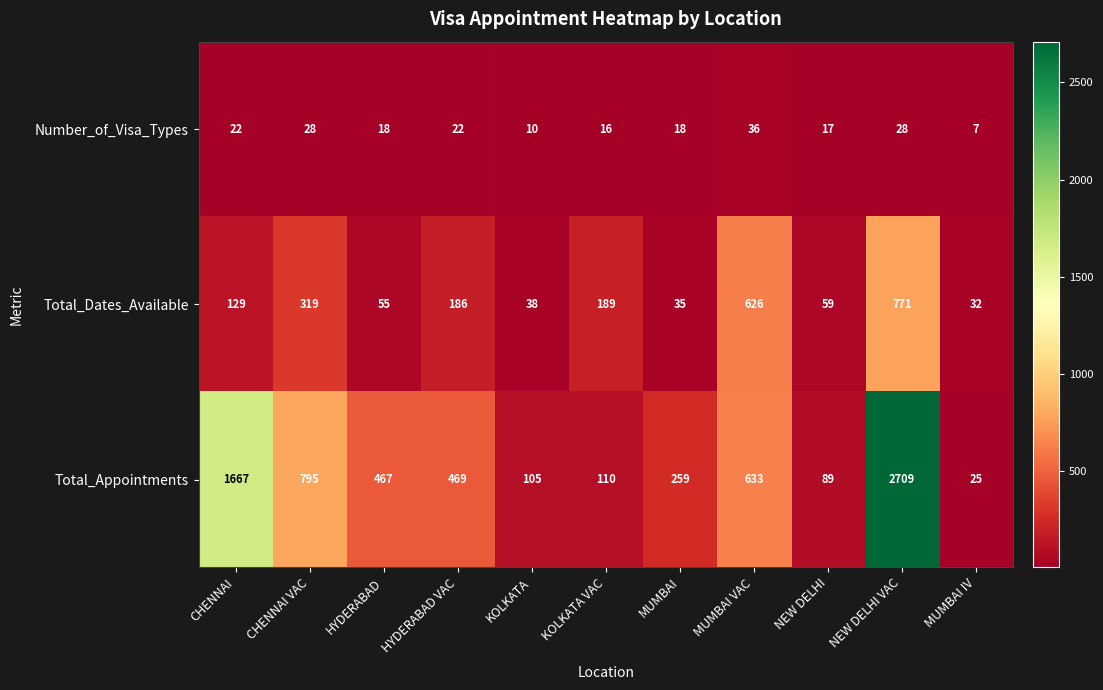

Between KOLKATA and KOLKATA VAC, which series saw the biggest shift?

Total_Dates_Available